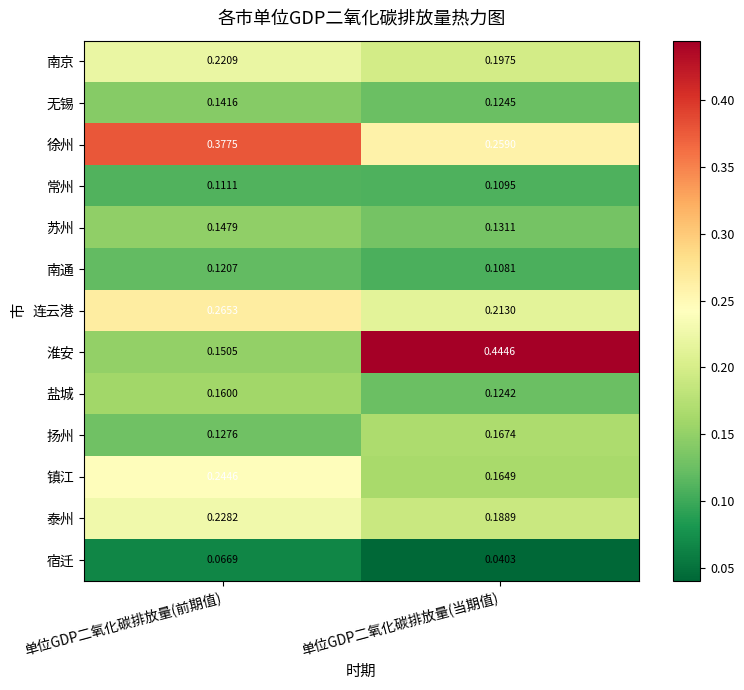

Which category has the lowest value across all series?

单位GDP二氧化碳排放量(当期值)